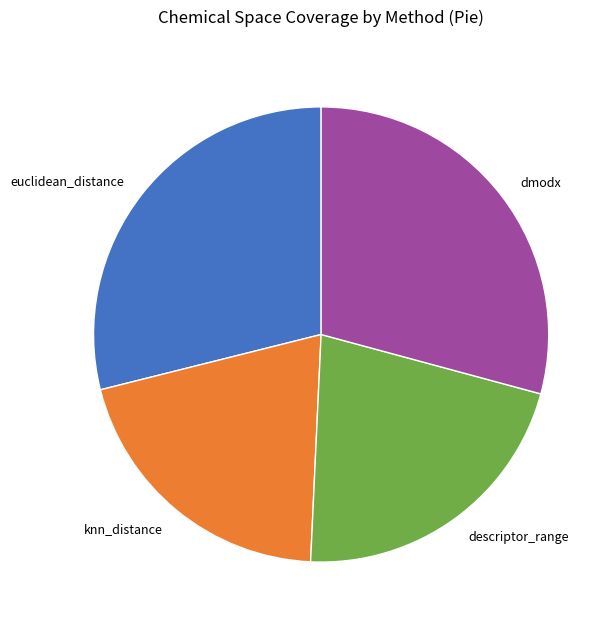

Is it true that euclidean_distance is 29% of the pie?

True